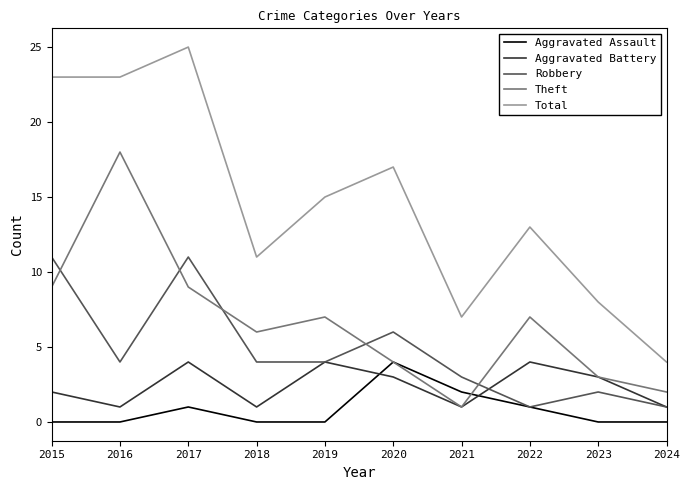

Reading left to right, list all the values displayed in this chart.

Aggravated Assault: 2015=0	2016=0	2017=1	2018=0	2019=0	2020=4	2021=2	2022=1	2023=0	2024=0
Aggravated Battery: 2015=2	2016=1	2017=4	2018=1	2019=4	2020=3	2021=1	2022=4	2023=3	2024=1
Robbery: 2015=11	2016=4	2017=11	2018=4	2019=4	2020=6	2021=3	2022=1	2023=2	2024=1
Theft: 2015=9	2016=18	2017=9	2018=6	2019=7	2020=4	2021=1	2022=7	2023=3	2024=2
Total: 2015=23	2016=23	2017=25	2018=11	2019=15	2020=17	2021=7	2022=13	2023=8	2024=4